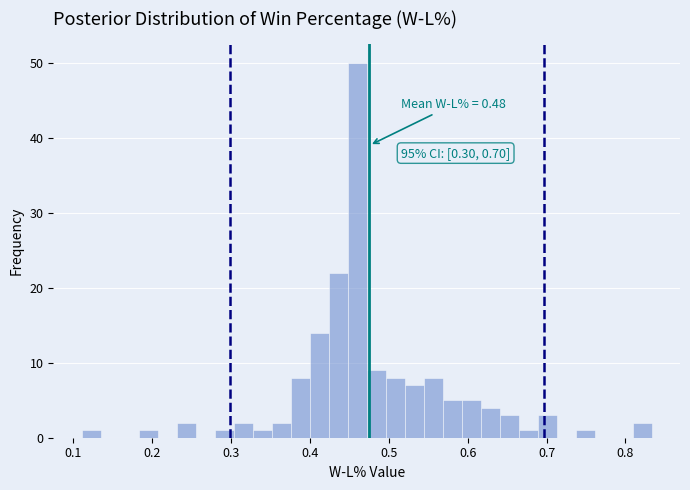

Read against the x-axis, roughly where is the centre of the tallest bar?

0.46